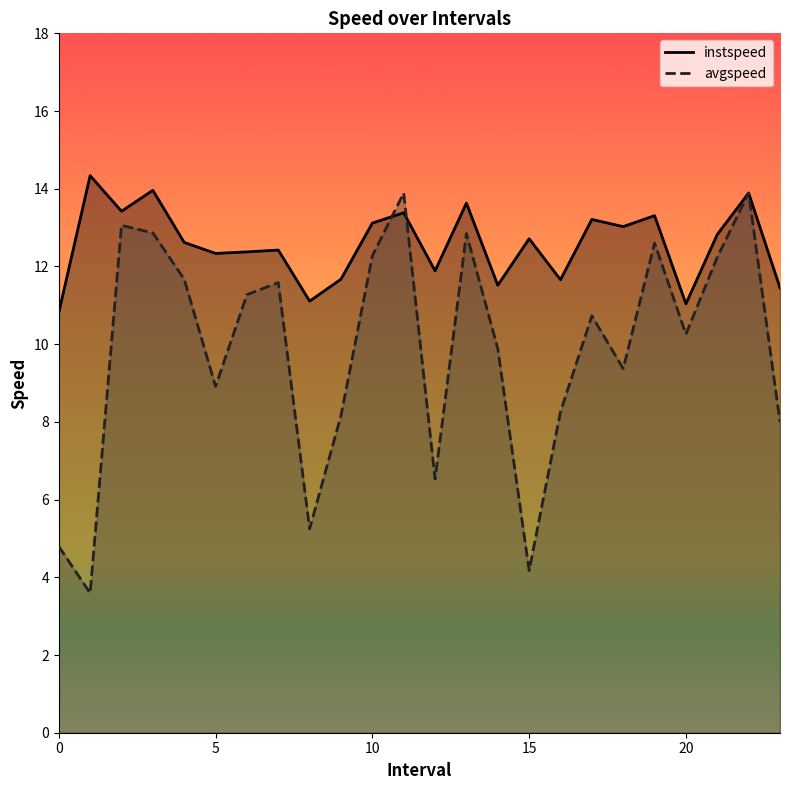

Which series has the largest total across all categories?

instspeed